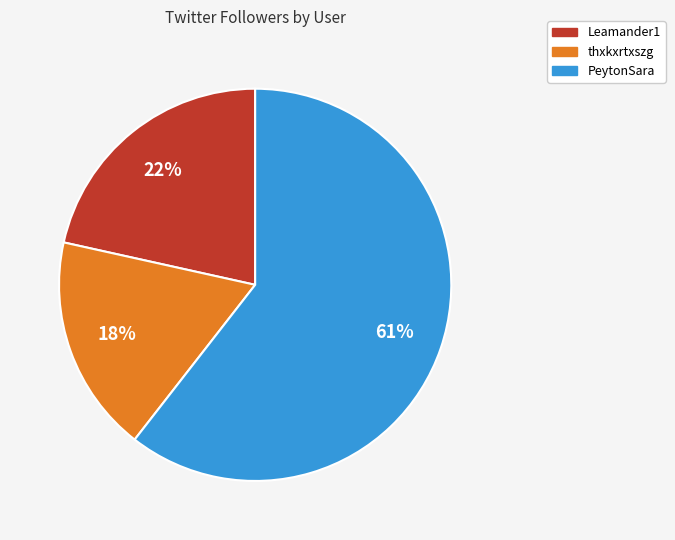

To the nearest percent, what portion does Leamander1 represent?

22%